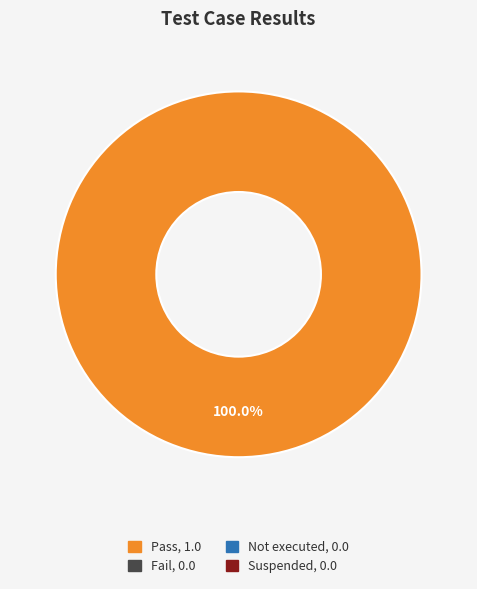

Is there any slice that represents more than half of the pie?

Yes